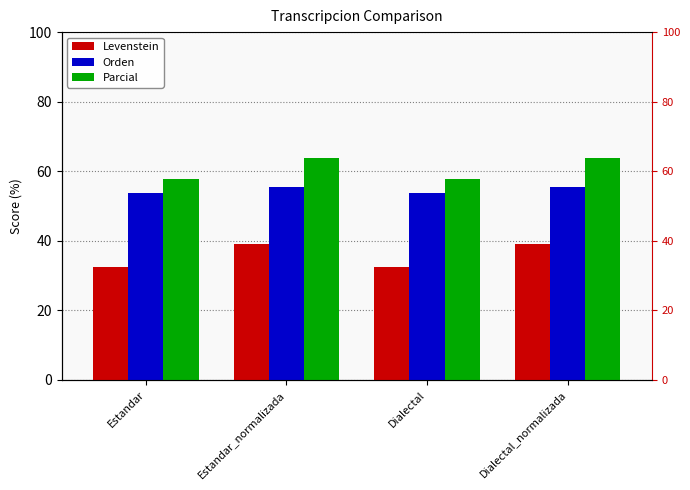

Is it true that Orden equals 53.7 at Dialectal?

True